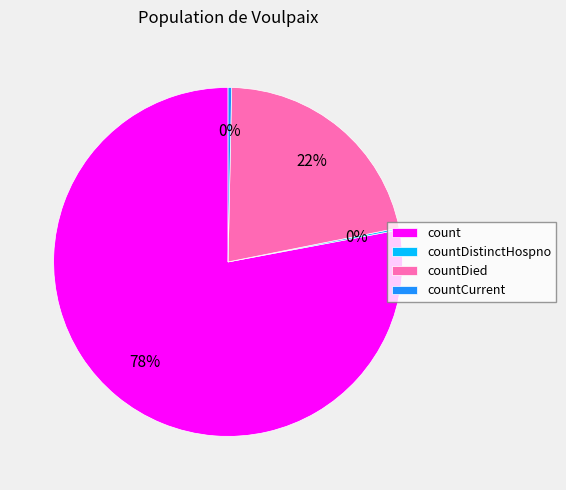

Is there any slice that represents more than half of the pie?

Yes